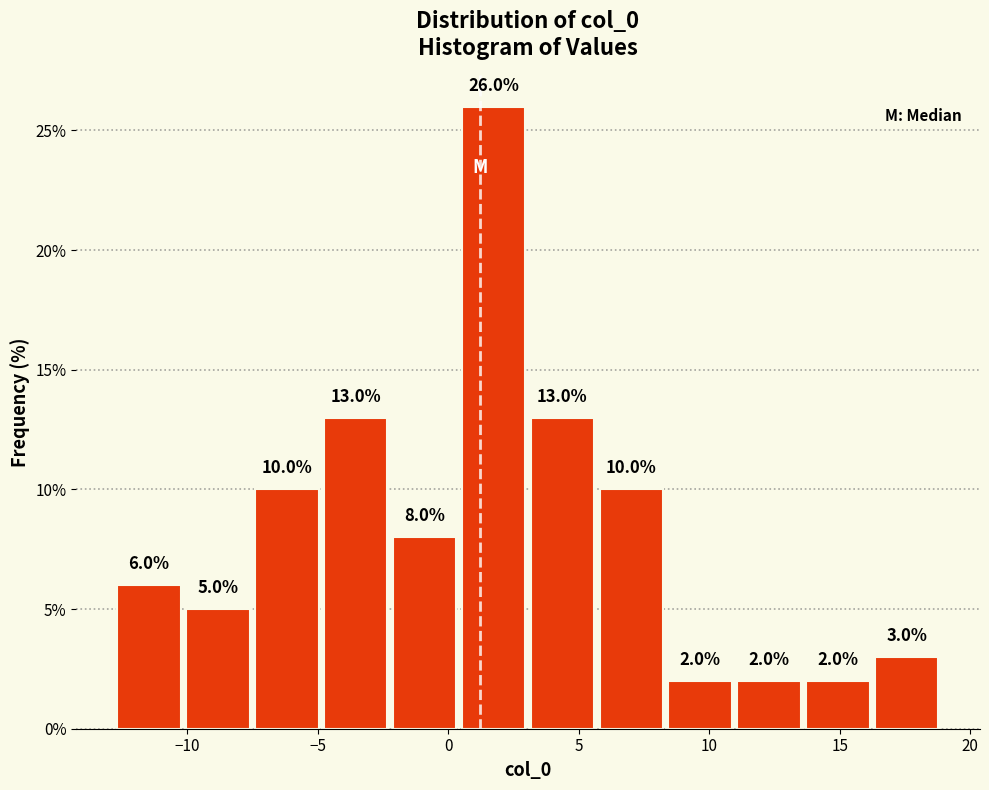

Reading left to right, transcribe this chart: for each bar, give the range it covers on the x-axis and its height. The bar edges are not printed on the chart, so give them approximately, as read against the axis.

-13.0 to -10.0: 6.0
-10.0 to -7.5: 5.0
-7.5 to -5.0: 10.0
-5.0 to -2.0: 13.0
-2.0 to 0.5: 8.0
0.5 to 3.0: 26.0
3.0 to 5.5: 13.0
5.5 to 8.5: 10.0
8.5 to 11.0: 2.0
11.0 to 13.5: 2.0
13.5 to 16.0: 2.0
16.0 to 19.0: 3.0